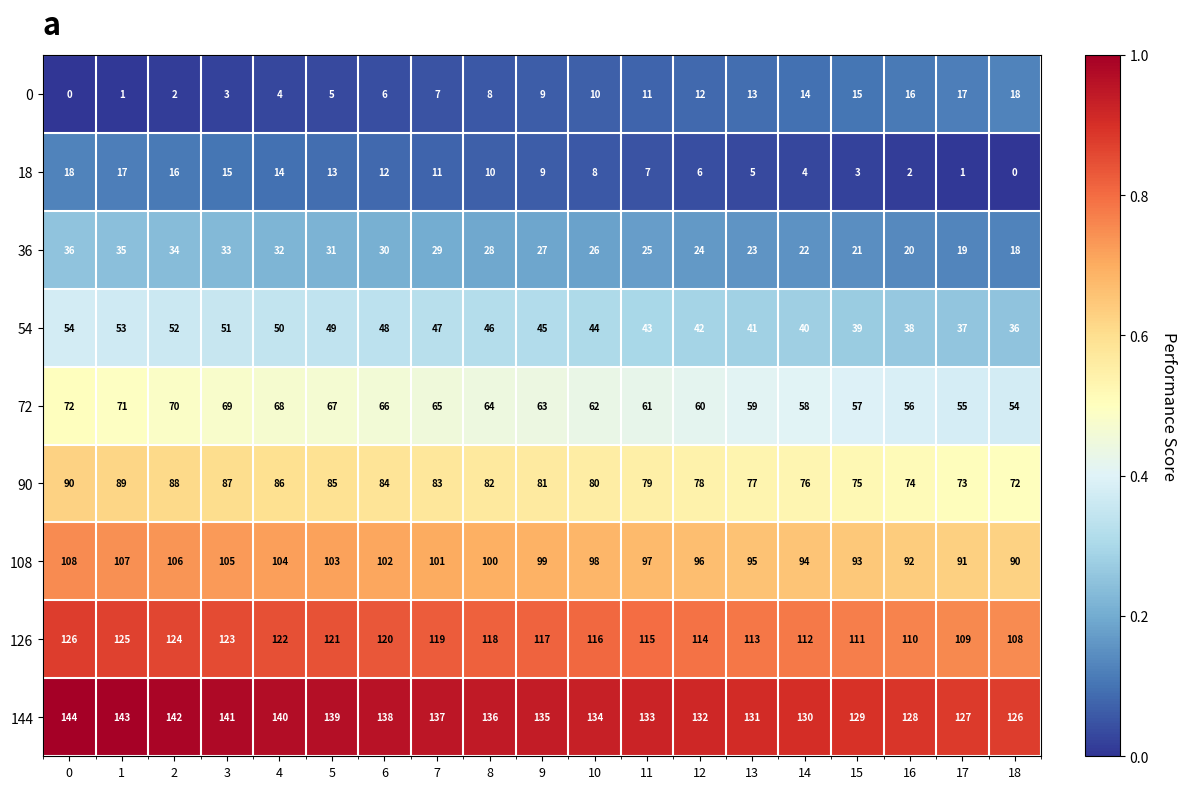

At 0, list the series in order from smallest to largest.

0, 18, 36, 54, 72, 90, 108, 126, 144